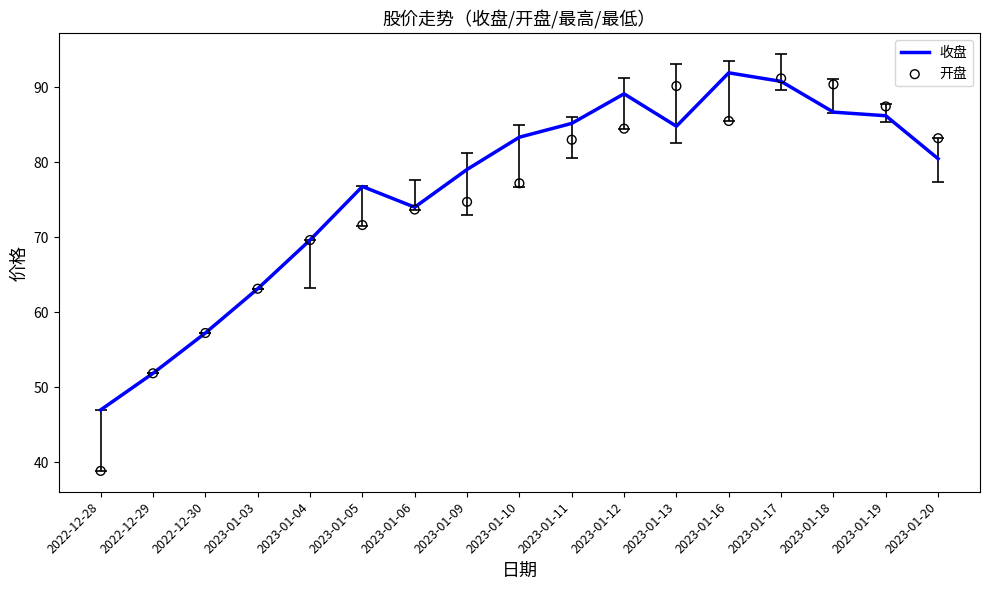

Which series has the largest total across all categories?

收盘